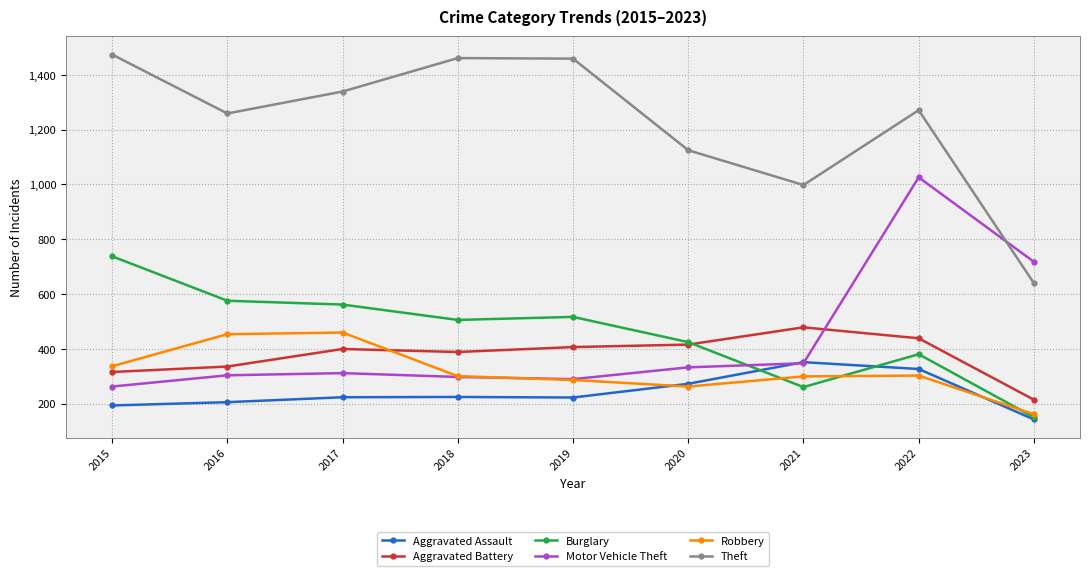

Where does the Robbery series first go above 301?

2015